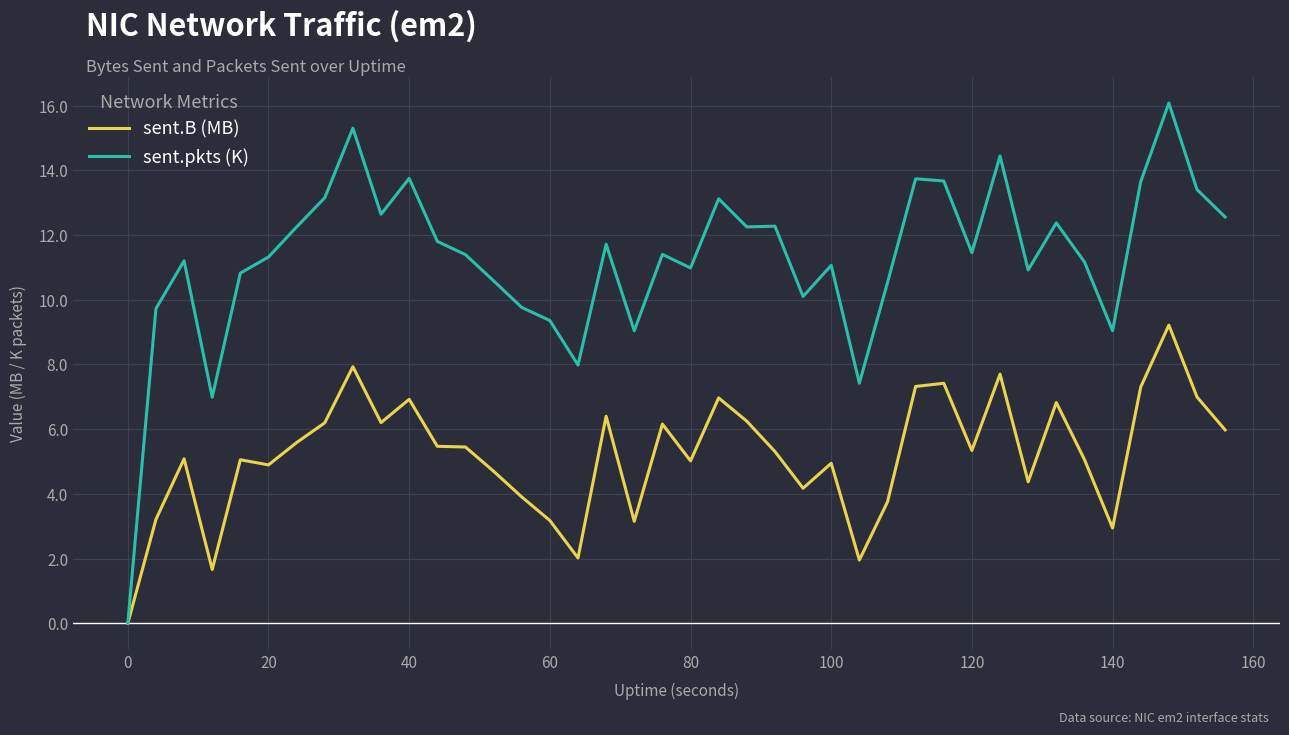

What are all the series names shown in the legend?

sent.B (MB), sent.pkts (K)